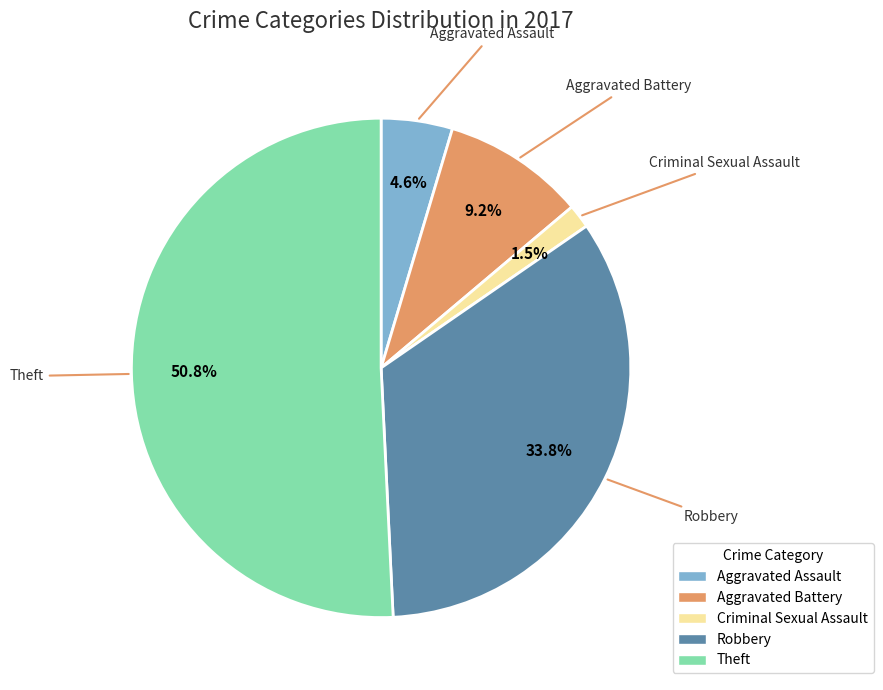

How much of the chart is everything except Aggravated Assault?

95.4%